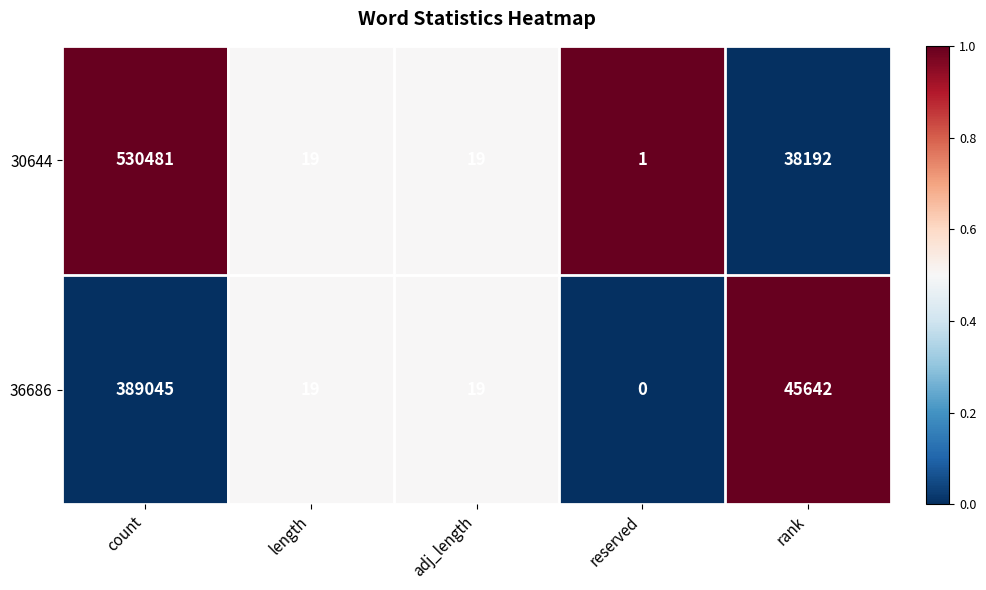

What is the difference between the maximum and minimum values in the 36686 series?

389045